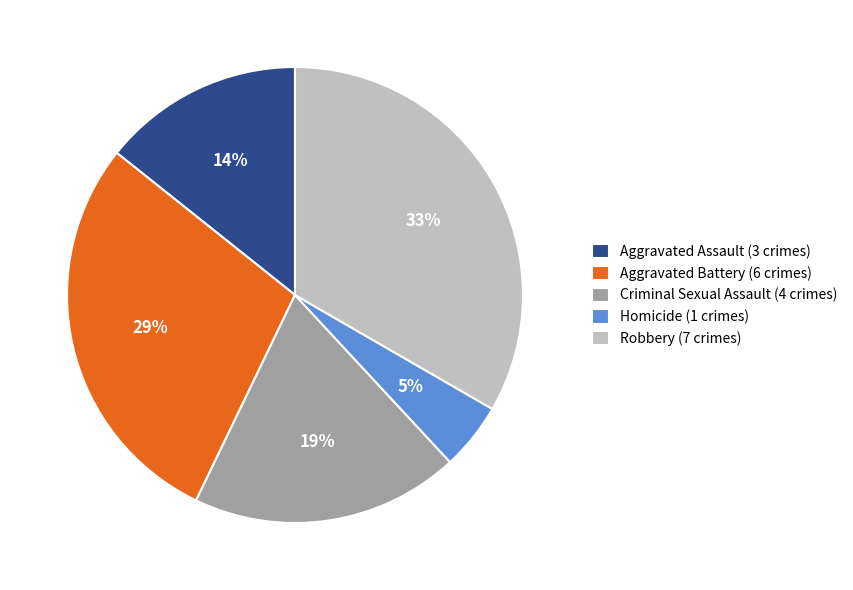

Is the sum of Aggravated Battery and Criminal Sexual Assault greater than half?

No